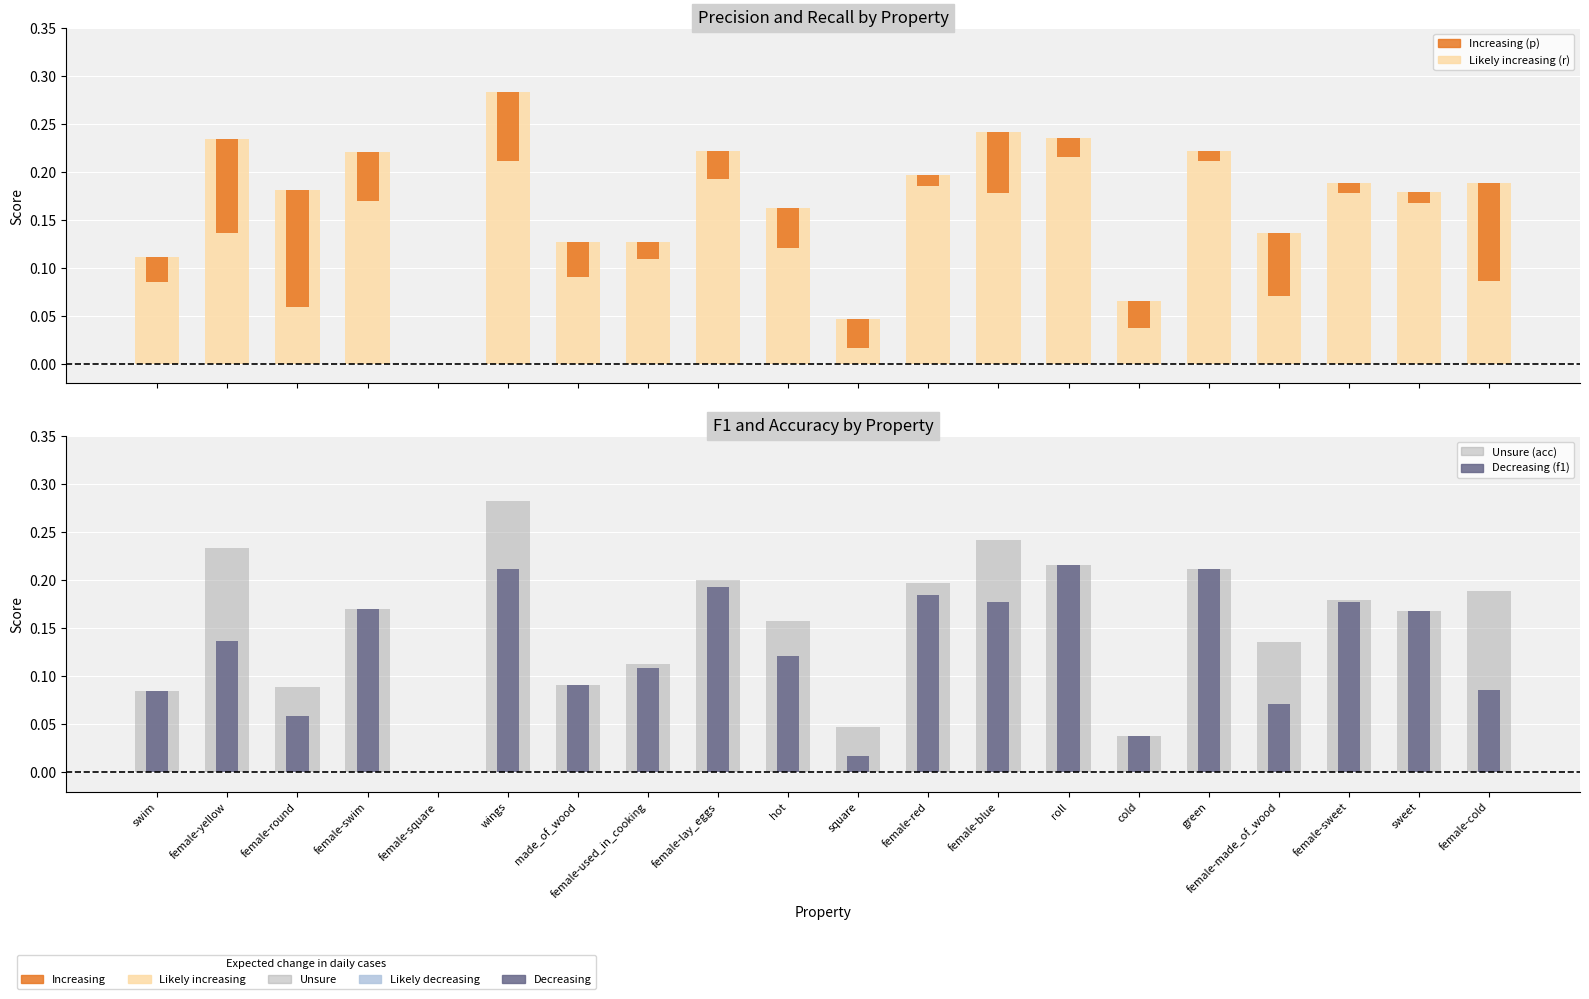

What is the label of the 1st bar from the right?

female-cold